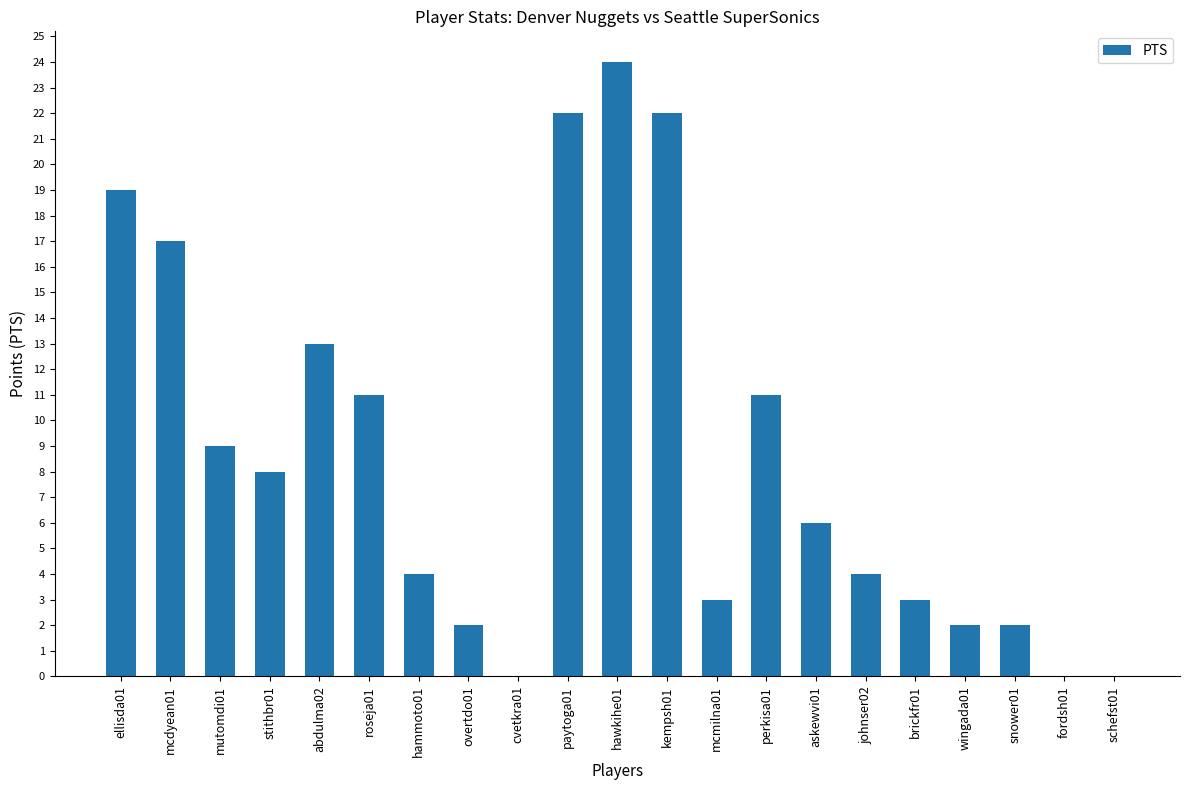

What is the sum of all values?

182